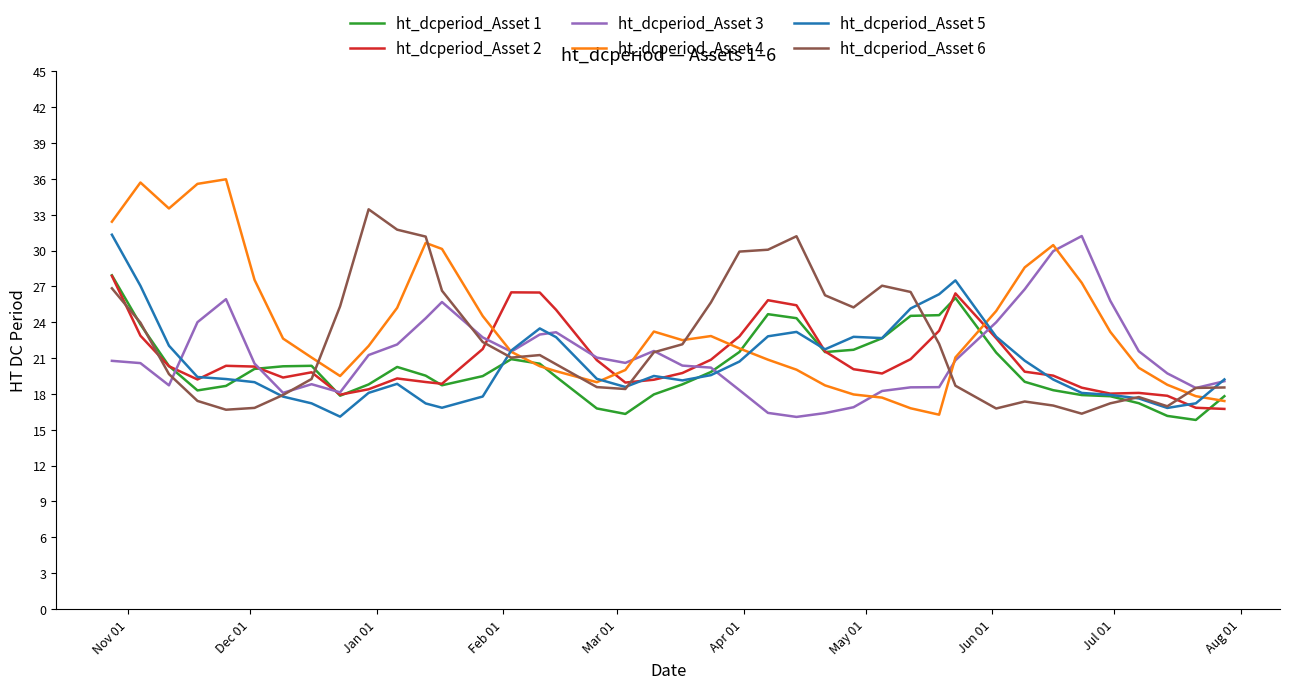

What is the smallest value displayed?

15.8